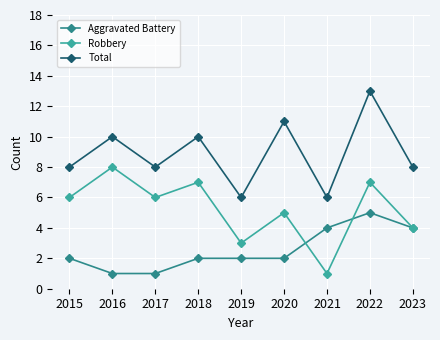

What is the spread (max minus min) of values at 2018?

8